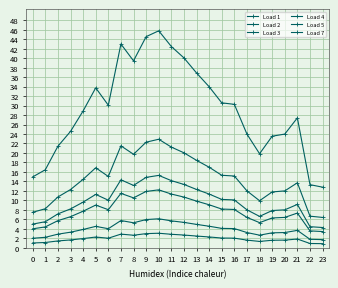

Is this an area chart (filled region under the line)?

No